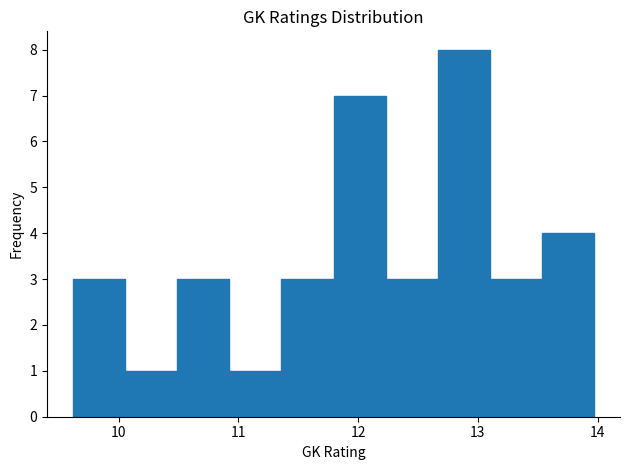

What is the height of the bar covering 13.5 to 14.0 on the x-axis? Neither the bar edges nor the heights are printed on the chart, so give them approximately, as read against the axes.

4